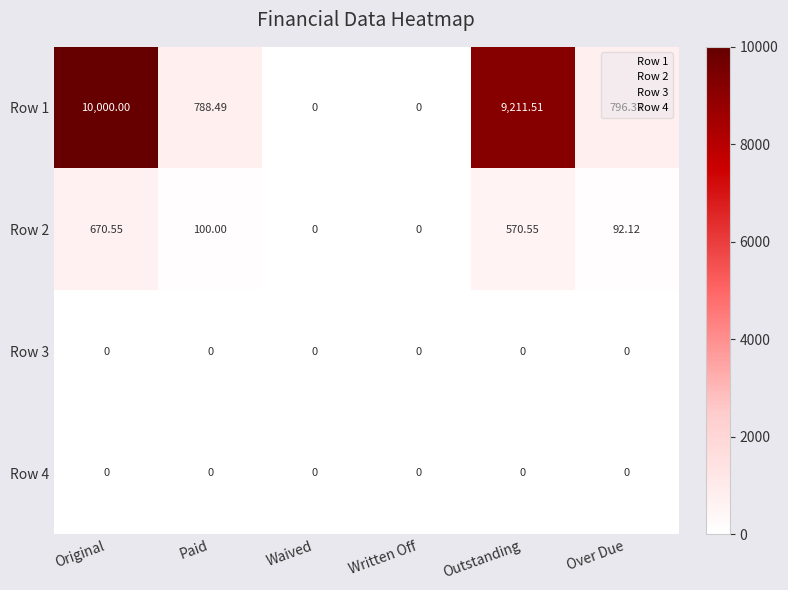

At which category is the sum across all series the highest?

Original